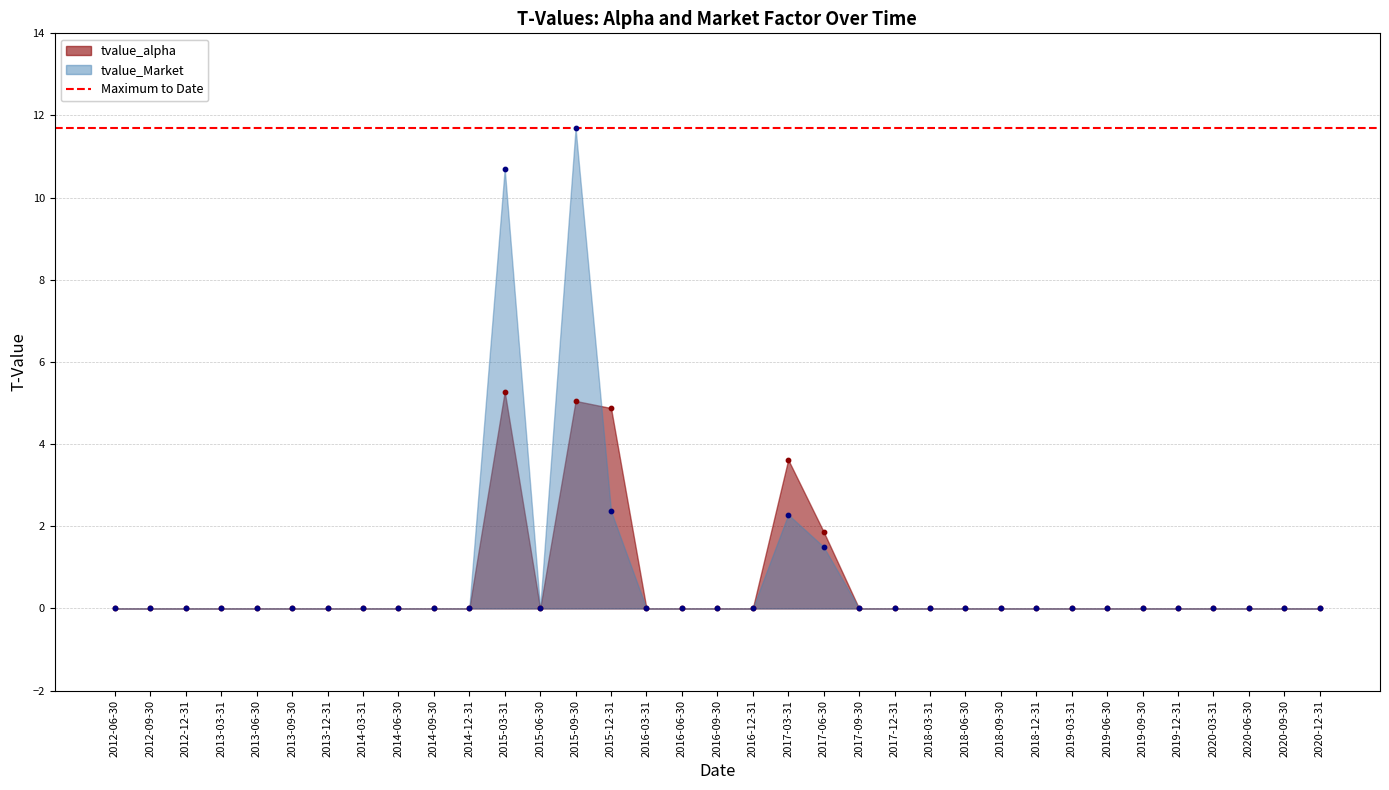

Which series contains the lowest Y value?

tvalue_alpha